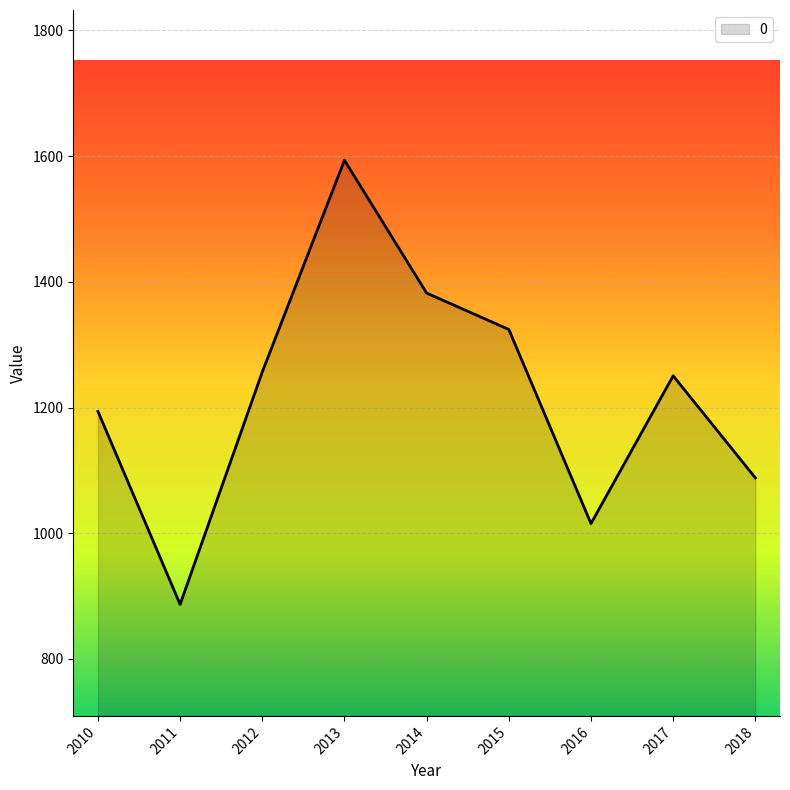

What is the change in value from 2013 to 2017?

-342.9